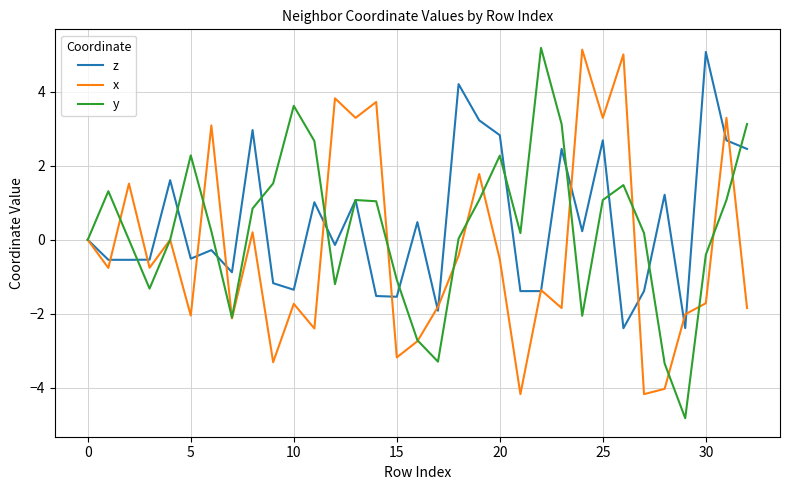

What is the maximum value shown in the chart?

5.2